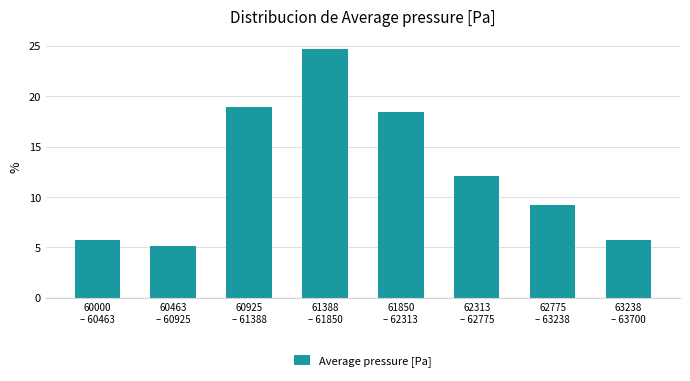

Reading right to left, transcribe all the data shown in this chart.

5.7	9.2	12.1	18.4	24.7	19.0	5.2	5.7